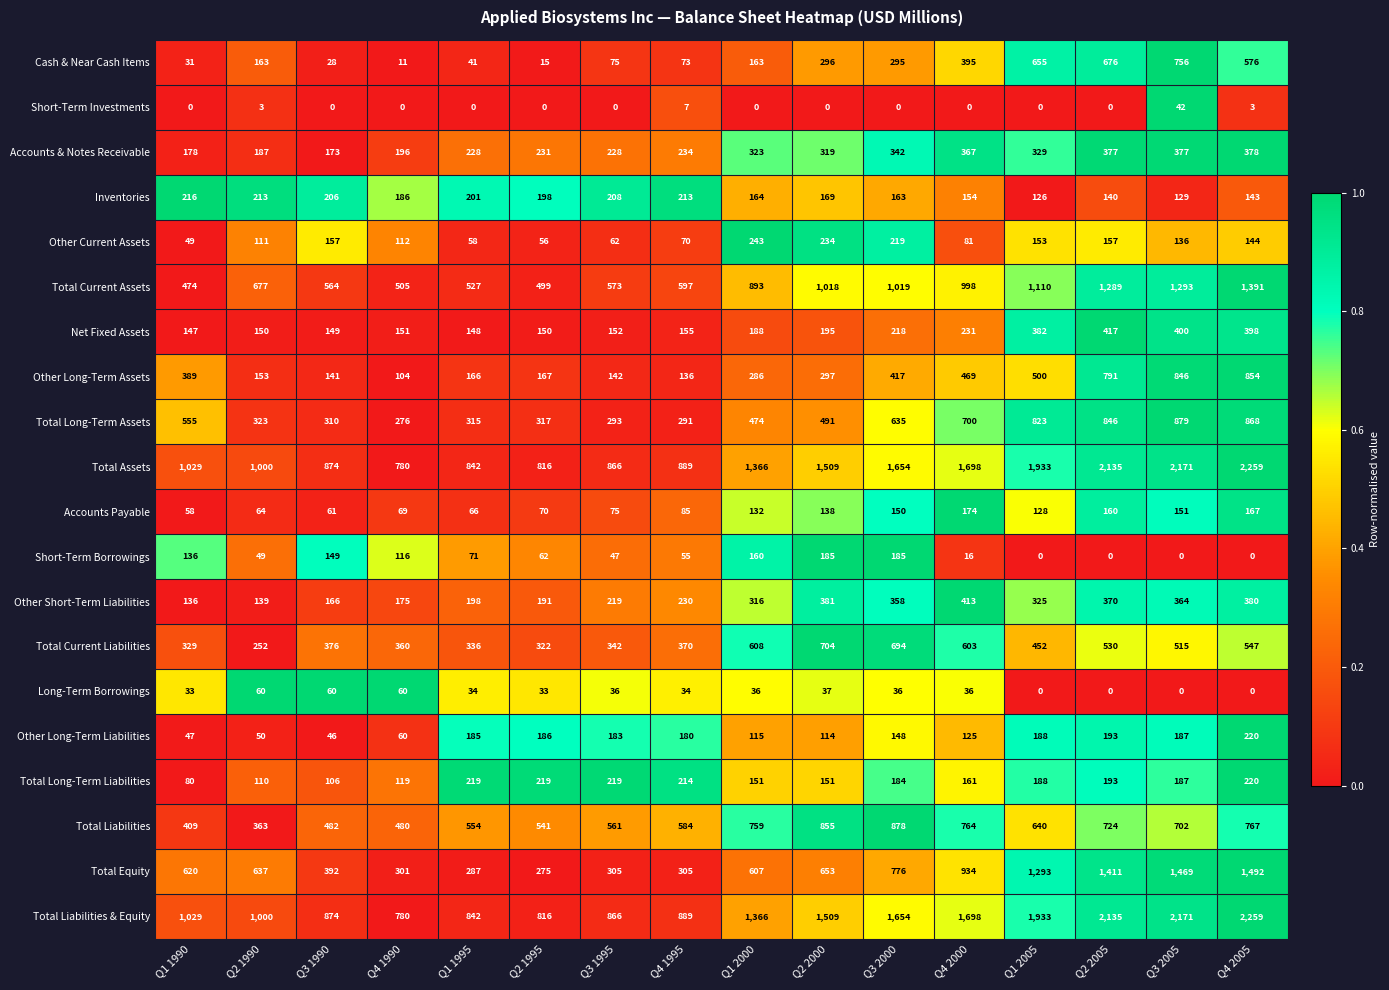

What value does the Total Long-Term Assets series have at Q2 1990, to the nearest 50?

300